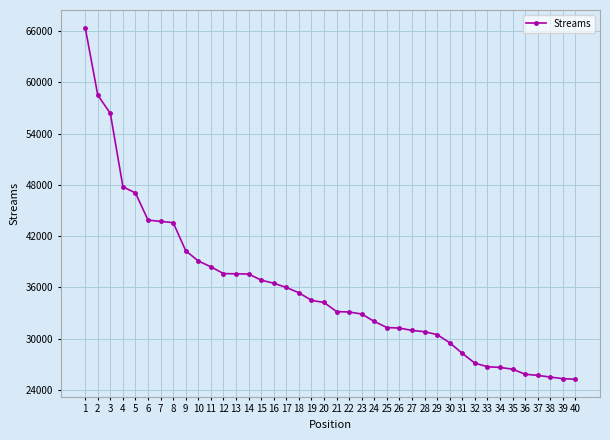

Which category has the highest value across all series?

1